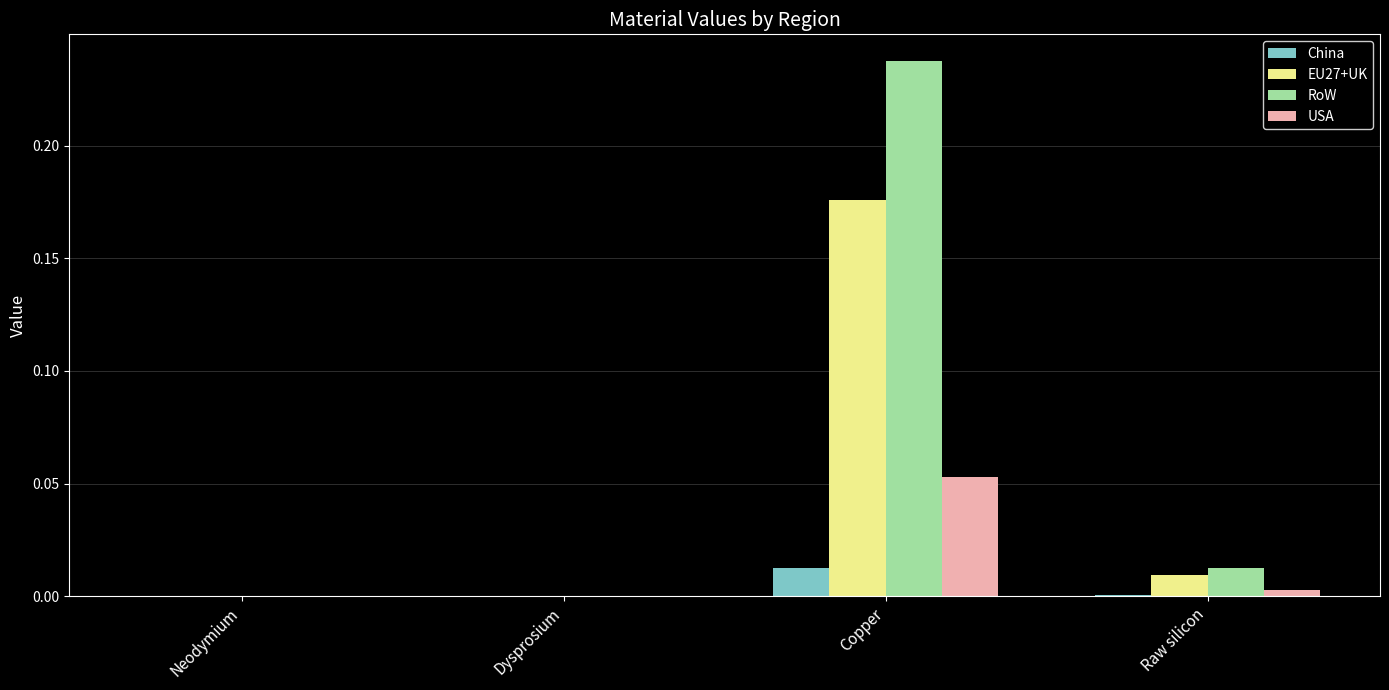

At which category is the sum across all series the highest?

Copper